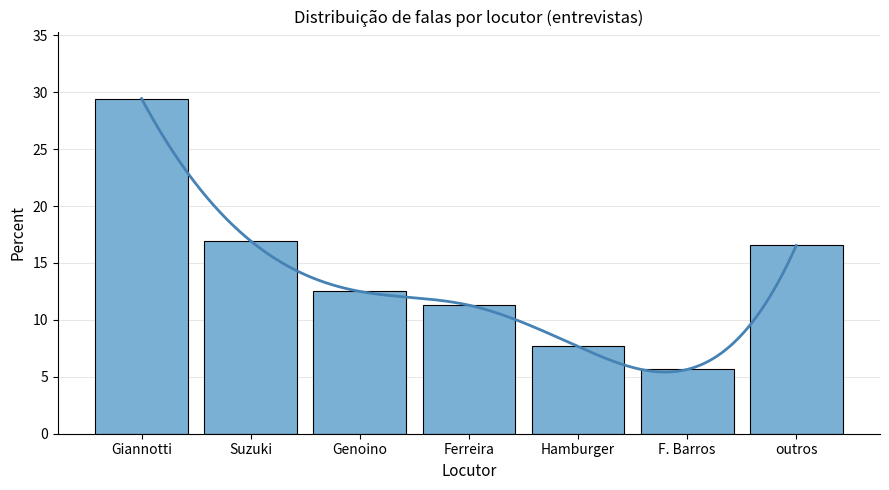

What is the average value?

14.3